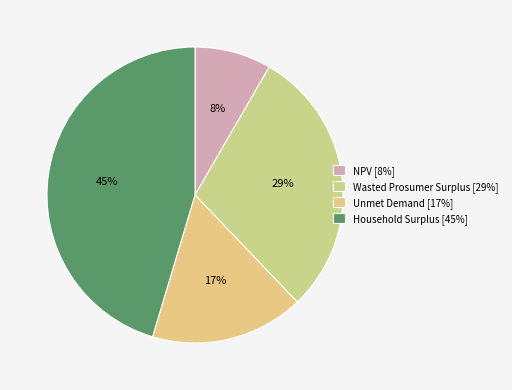

To the nearest percent, what percentage of the pie is Household Surplus?

45%